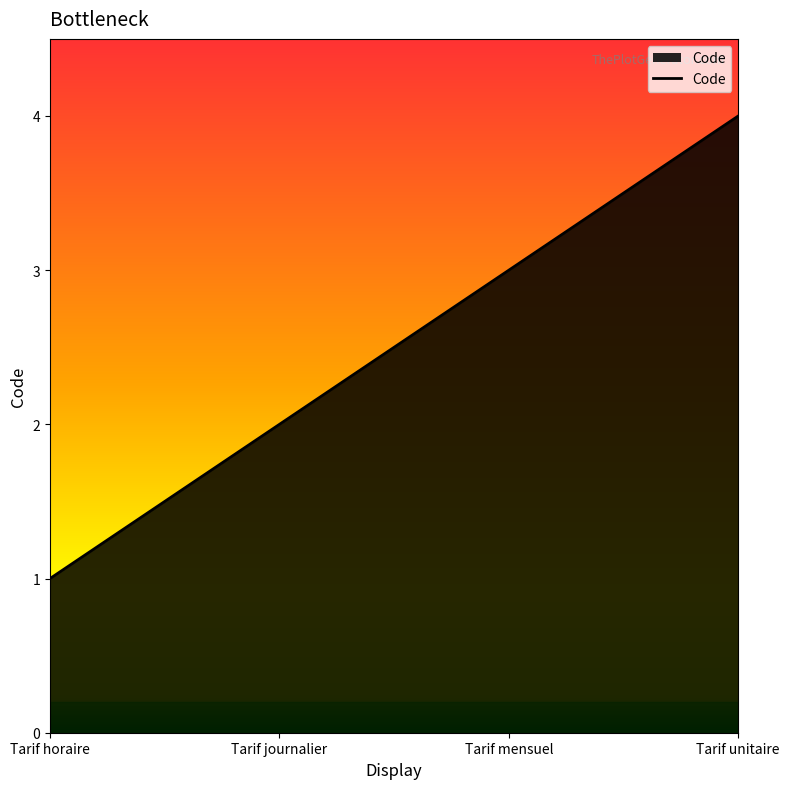

Reading right to left, list all the values displayed in this chart.

4	3	2	1